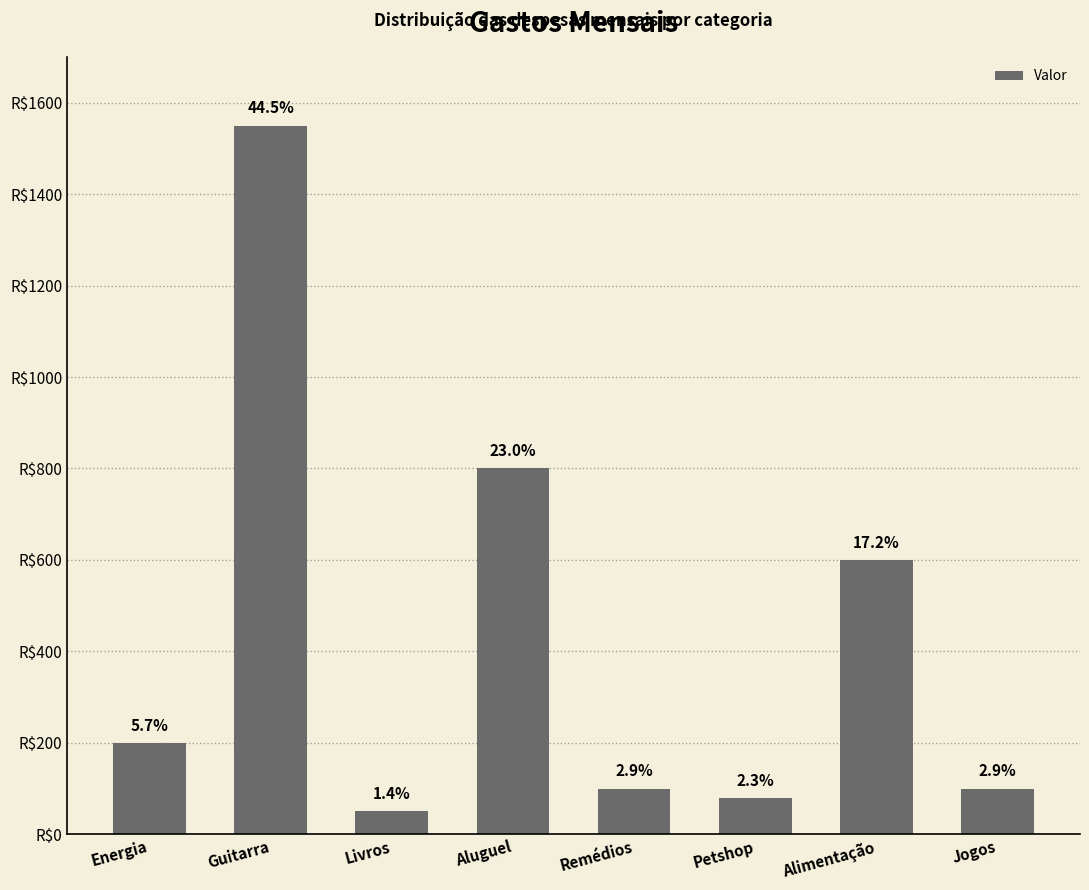

Which category has the highest value across all series?

Guitarra